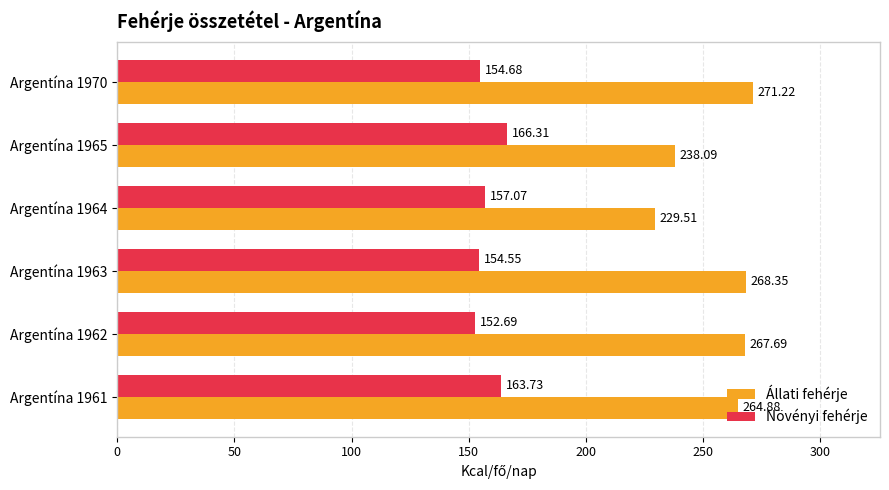

Which series has the widest spread of values?

Állati fehérje